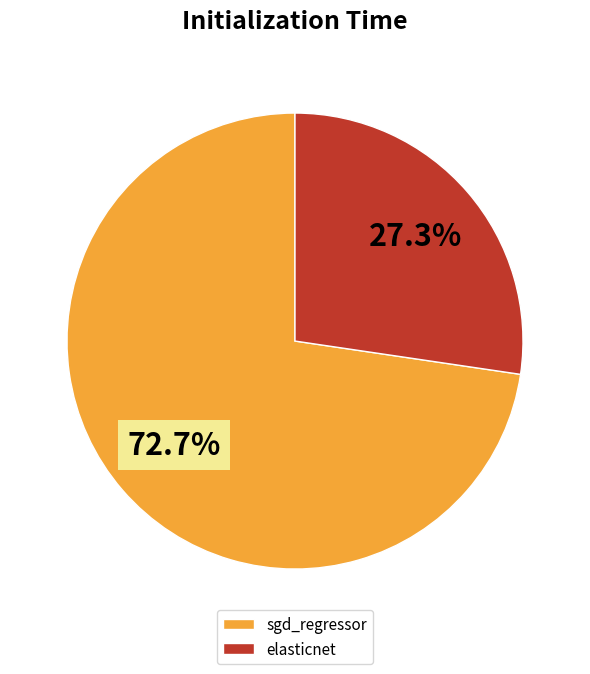

How many slices are in this pie chart?

2